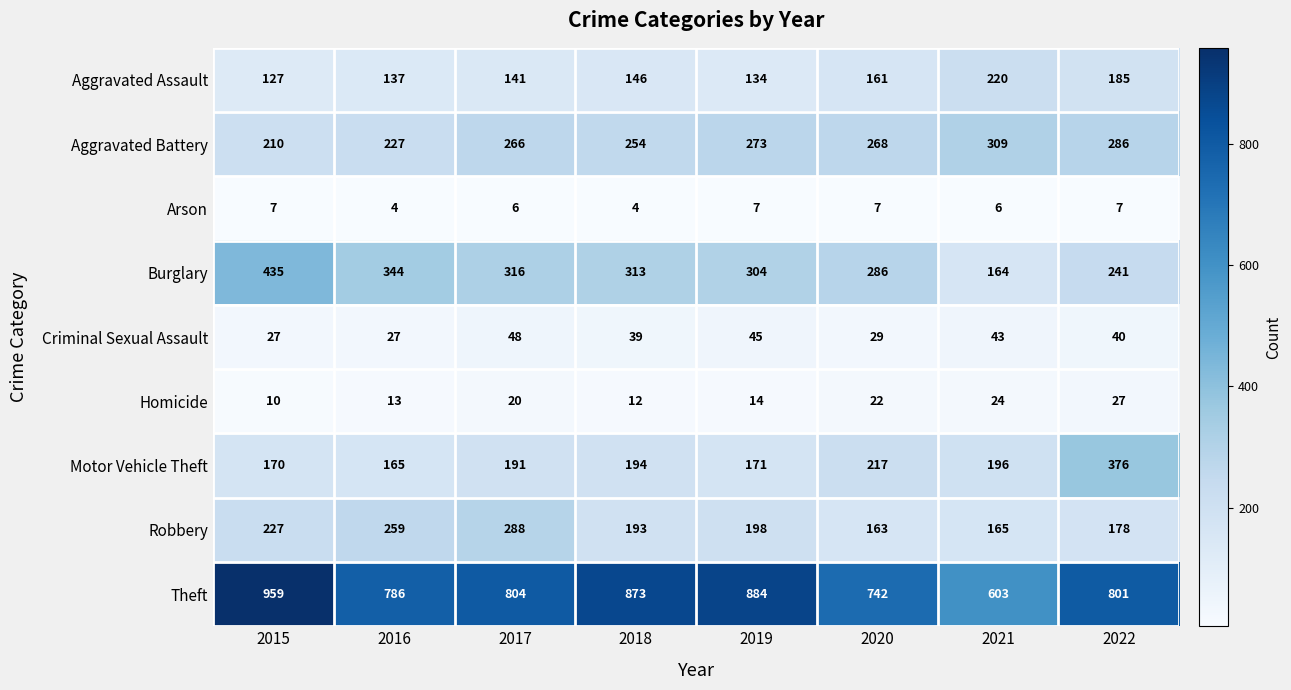

True or false: Criminal Sexual Assault has a value of 12 at 2017.

False